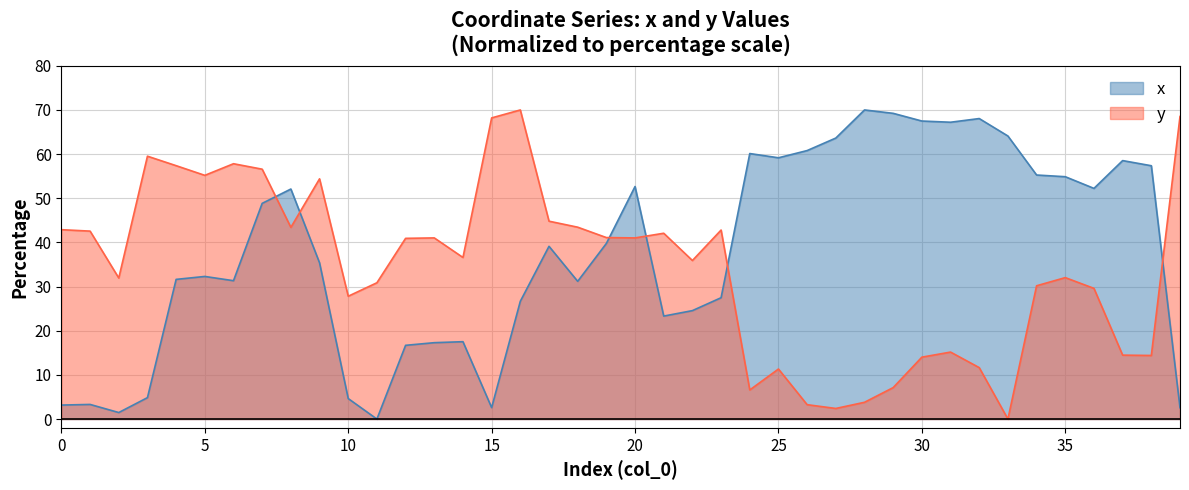

What is the maximum value shown in the chart?

70.0